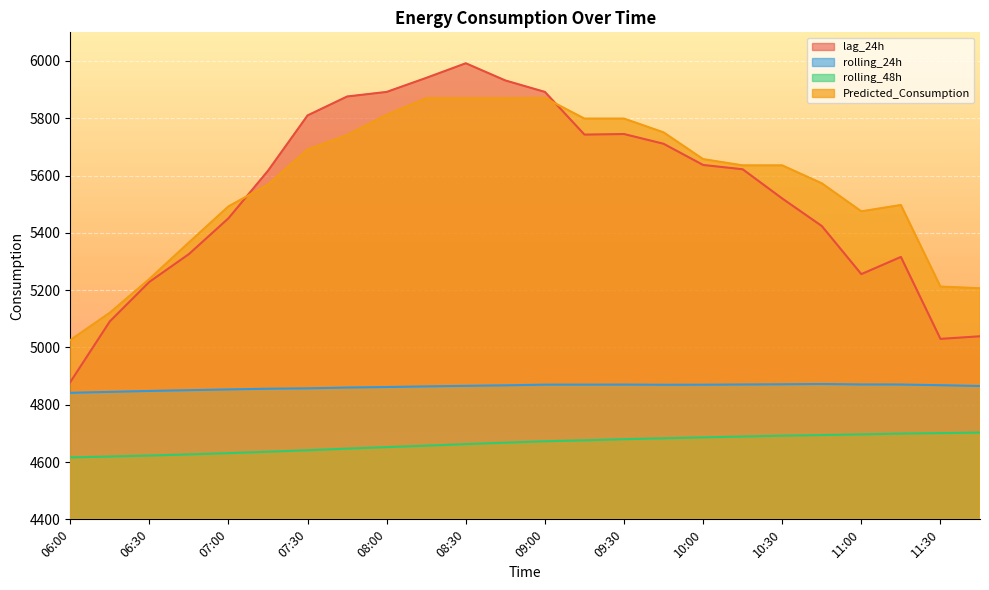

Between 07:15 and 10:45, which series saw the biggest shift?

lag_24h